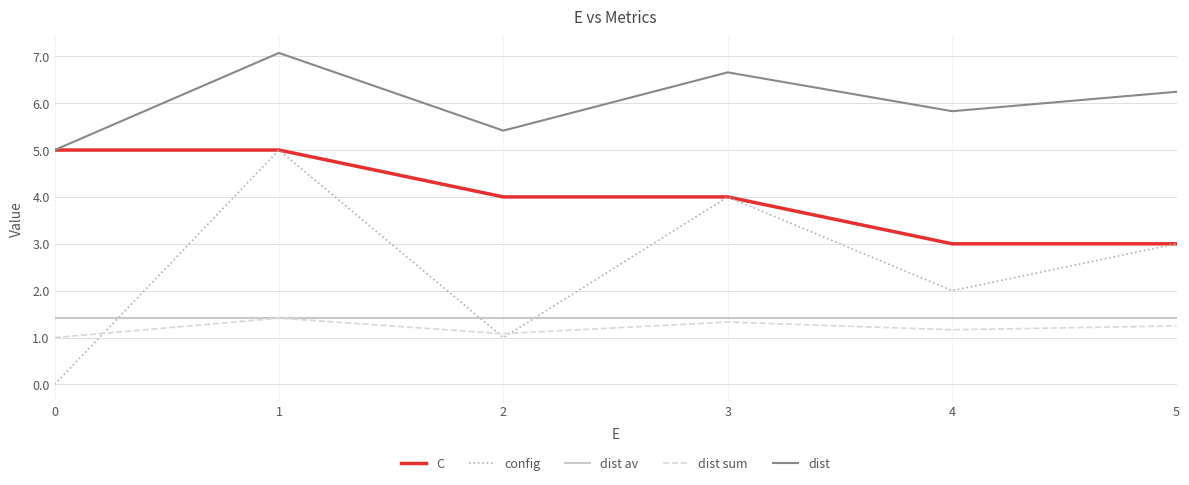

List the labels in order of dist value, largest first.

1, 3, 5, 4, 2, 0